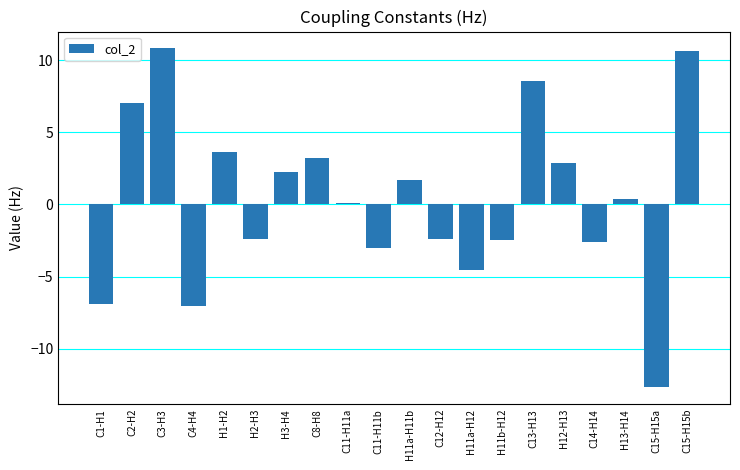

What position from the right is H2-H3?

15